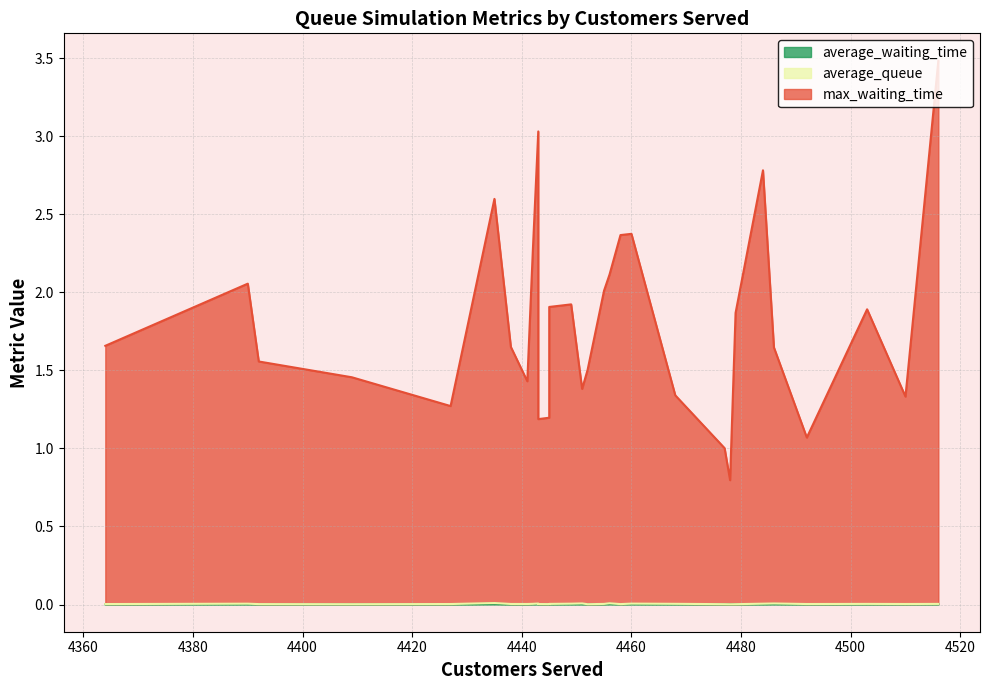

Reading left to right, what are all the values shown in this chart?

average_waiting_time: 4443=0.0	4442=0.0	4427=0.0	4443=0.0	4441=0.0	4477=0.0	4392=0.0	4468=0.0	4451=0.0	4492=0.0	4455=0.0	4409=0.0	4364=0.0	4435=0.0	4478=0.0	4438=0.0	4484=0.0	4460=0.0	4456=0.0	4449=0.0	4503=0.0	4516=0.0	4390=0.0	4445=0.0	4445=0.0	4458=0.0	4486=0.0	4452=0.0	4510=0.0	4479=0.0
average_queue: 4443=0.0	4442=0.0	4427=0.0	4443=0.0	4441=0.0	4477=0.0	4392=0.0	4468=0.0	4451=0.0	4492=0.0	4455=0.0	4409=0.0	4364=0.0	4435=0.0	4478=0.0	4438=0.0	4484=0.0	4460=0.0	4456=0.0	4449=0.0	4503=0.0	4516=0.0	4390=0.0	4445=0.0	4445=0.0	4458=0.0	4486=0.0	4452=0.0	4510=0.0	4479=0.0
max_waiting_time: 4443=3.0	4442=2.3	4427=1.3	4443=1.2	4441=1.4	4477=1.0	4392=1.6	4468=1.3	4451=1.4	4492=1.1	4455=2.0	4409=1.5	4364=1.7	4435=2.6	4478=0.8	4438=1.6	4484=2.8	4460=2.4	4456=2.1	4449=1.9	4503=1.9	4516=3.5	4390=2.1	4445=1.2	4445=1.9	4458=2.4	4486=1.6	4452=1.5	4510=1.3	4479=1.9